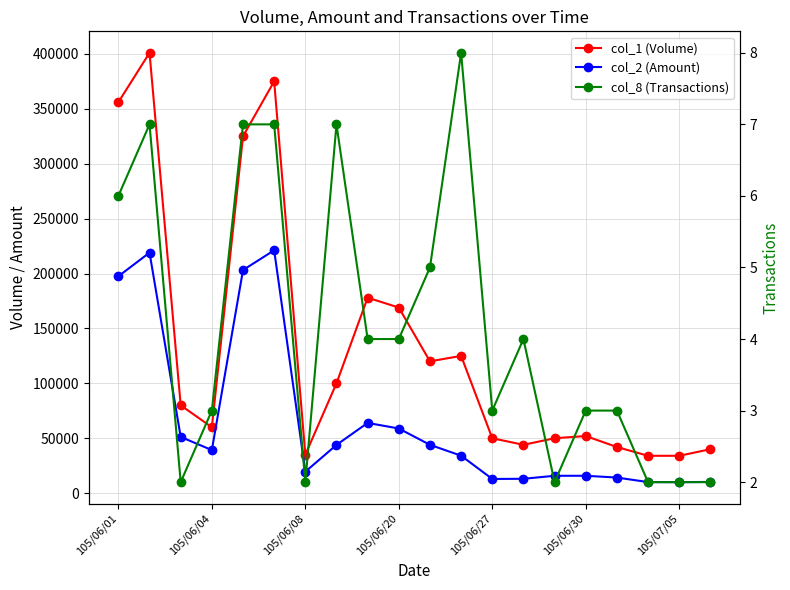

What is the sum of all col_8 (Transactions) values?

83